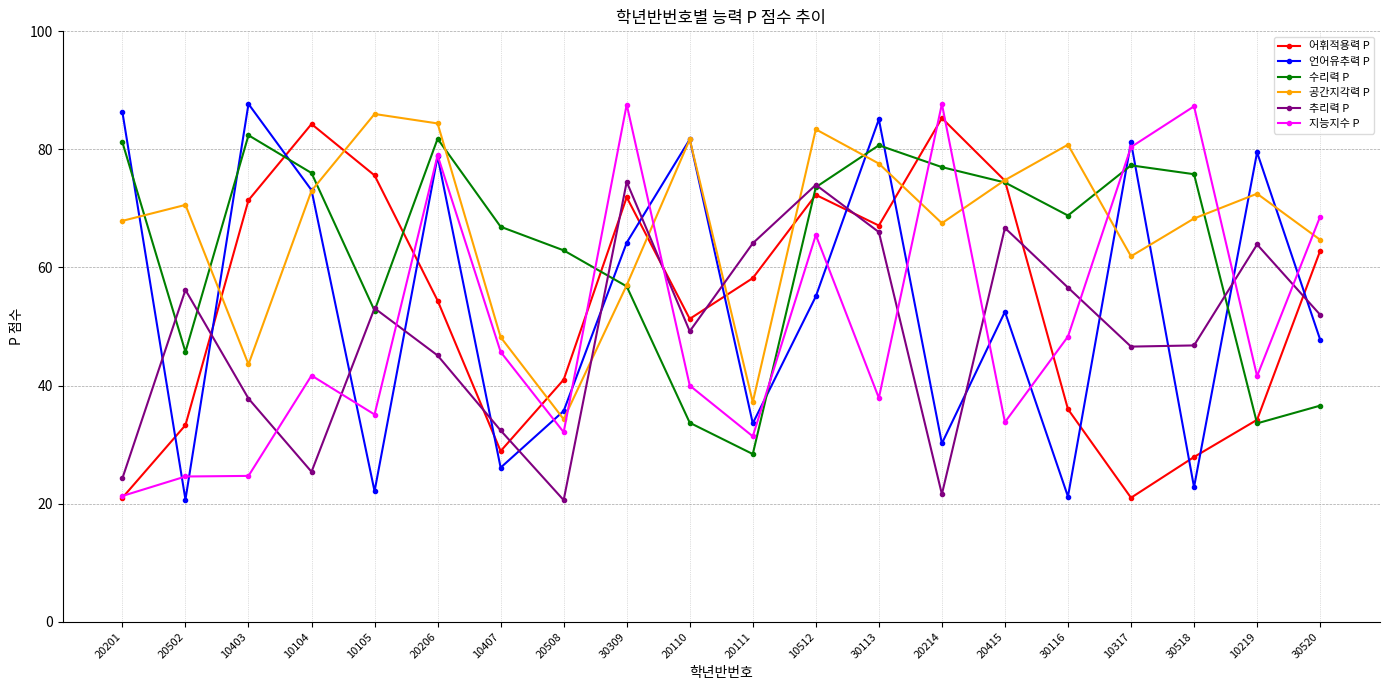

The value of 수리력 P at 20206 is 141.1. True or false?

False